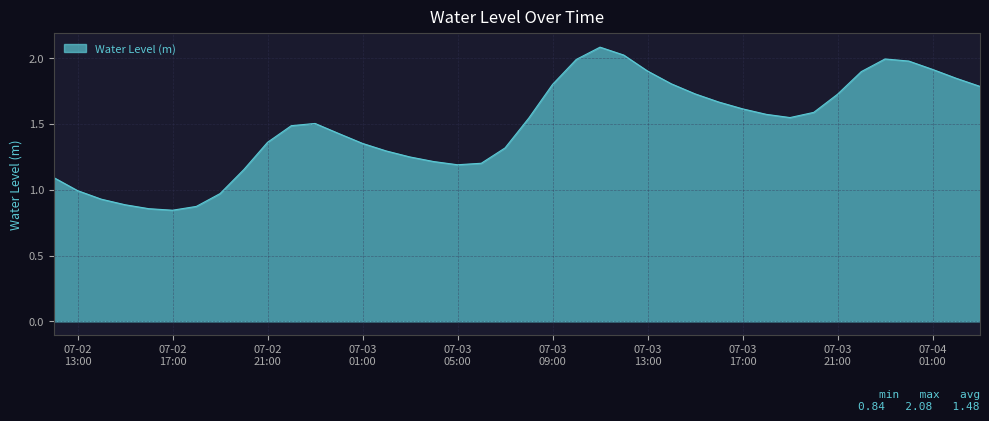

What is the greatest value displayed?

2.1